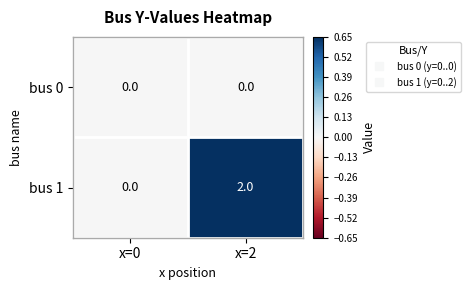

Which series has the largest total across all categories?

bus 1